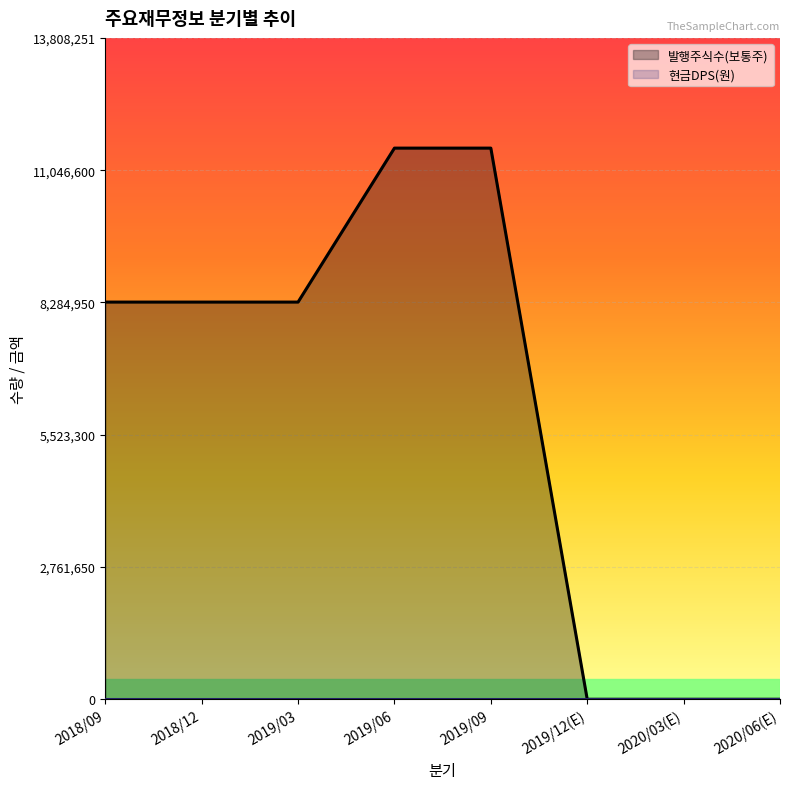

How many lines are shown in the chart?

2